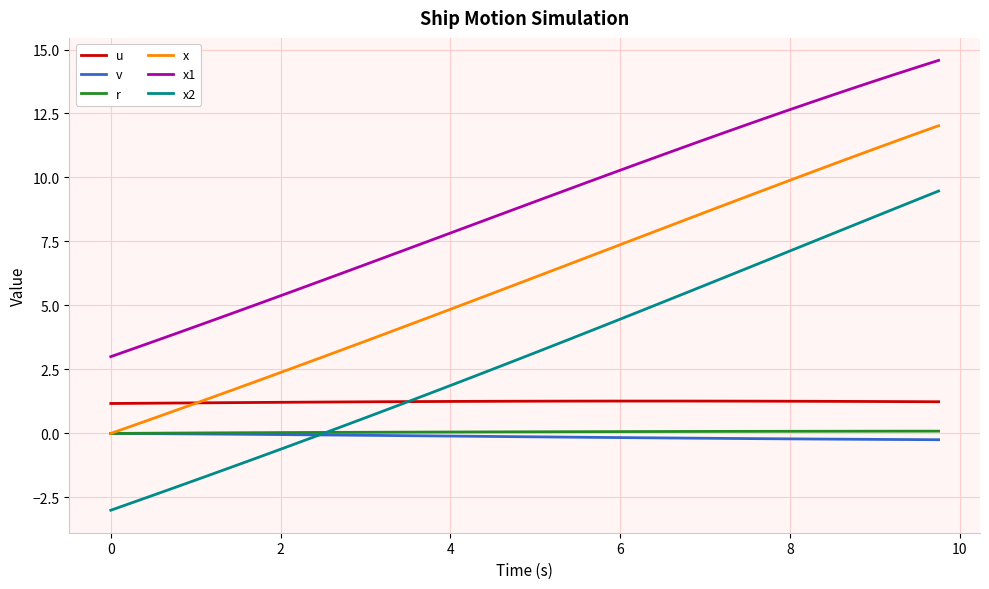

Which series has the widest spread of values?

x2